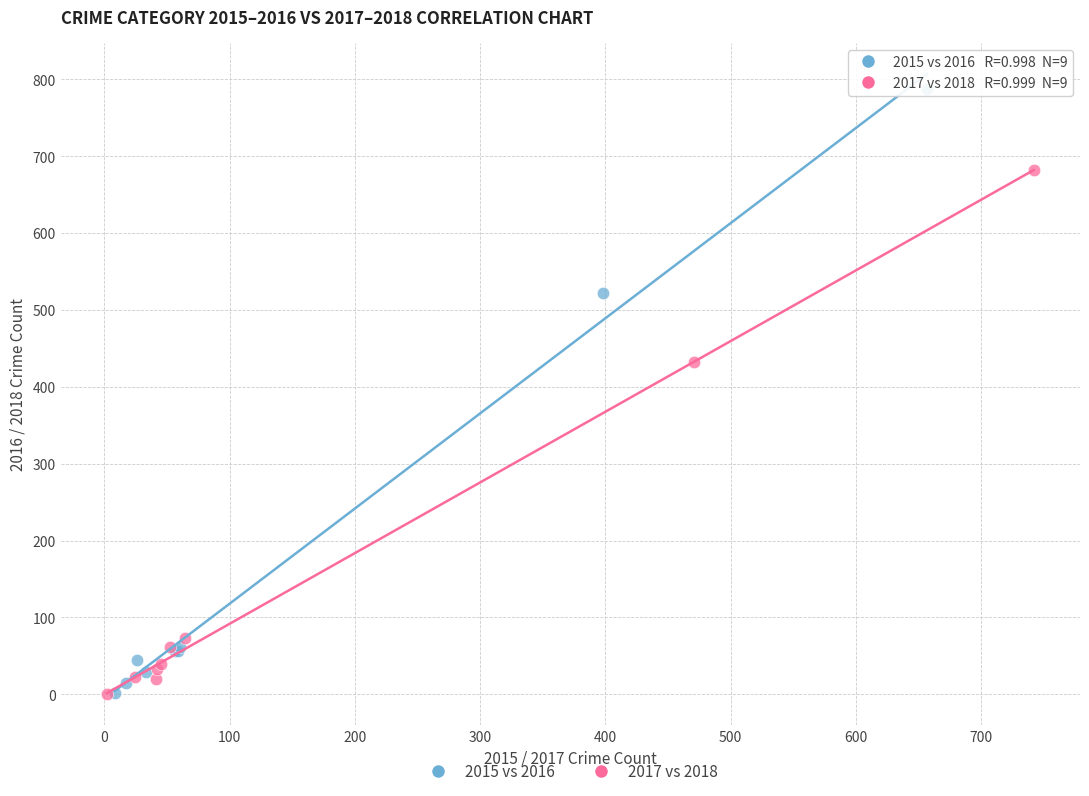

Which series contains the highest Y value?

2015 vs 2016